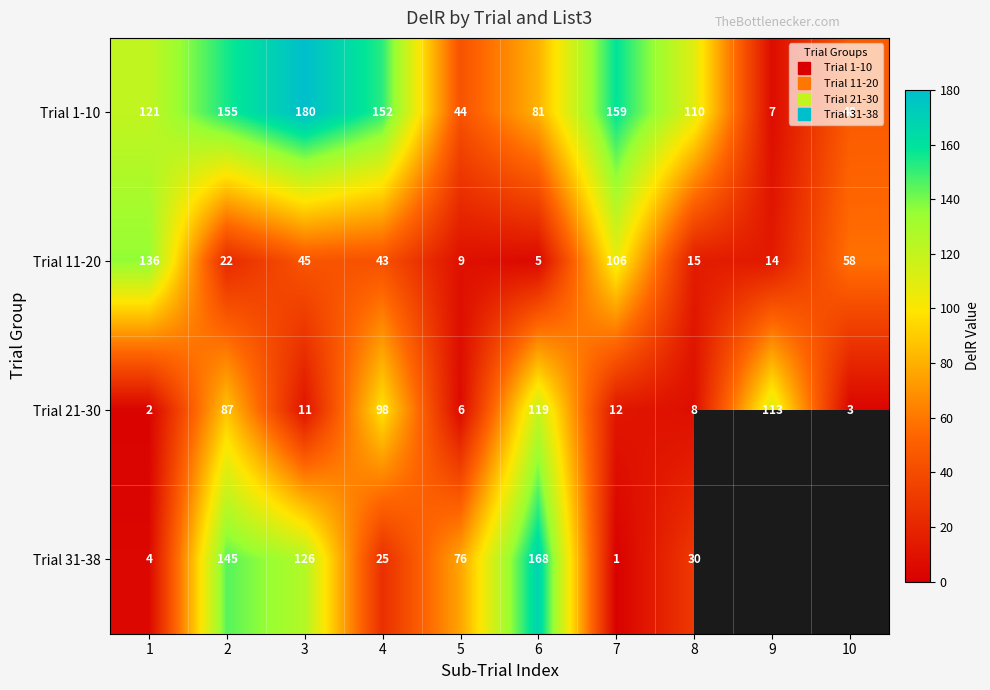

What is the sum of all Trial 21-30 values?

459.0